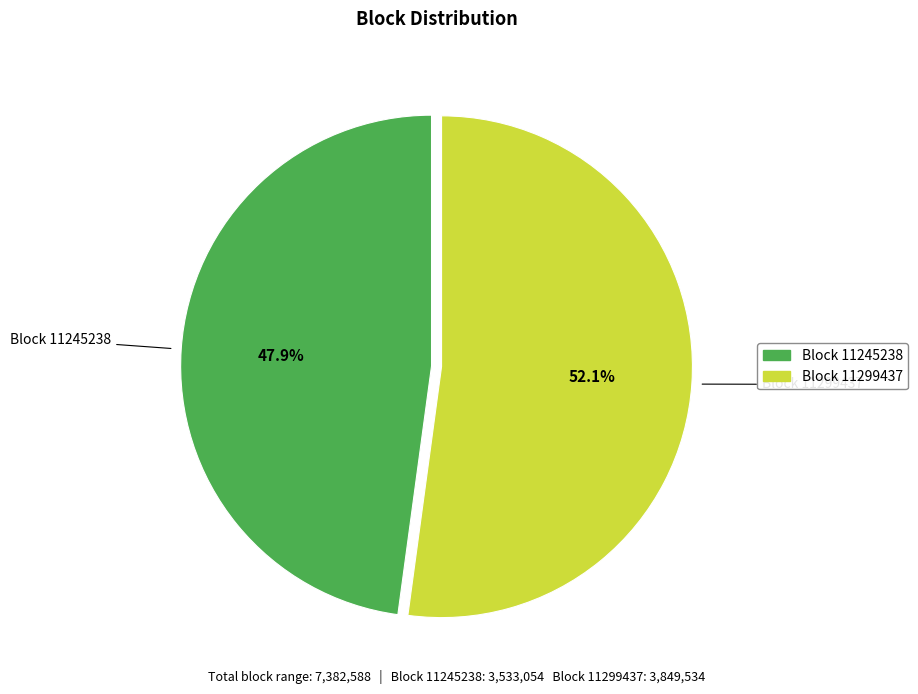

To the nearest percent, what is the difference between the Block 11299437 and Block 11245238 slice percentages?

4%